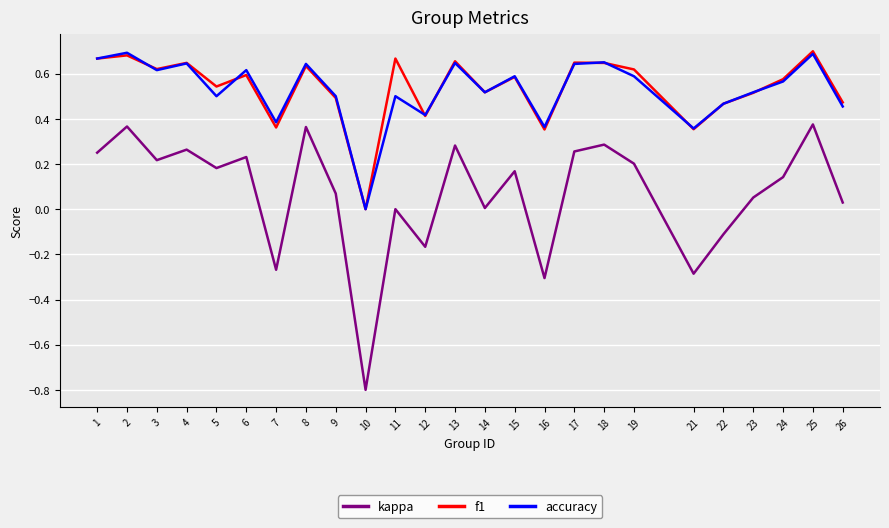

Where is the first local minimum for f1?

3